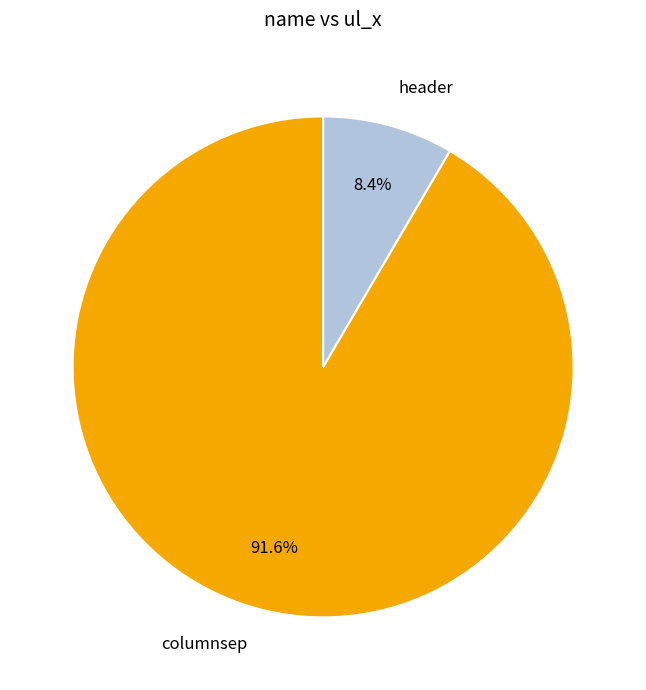

Which category accounts for the majority?

columnsep